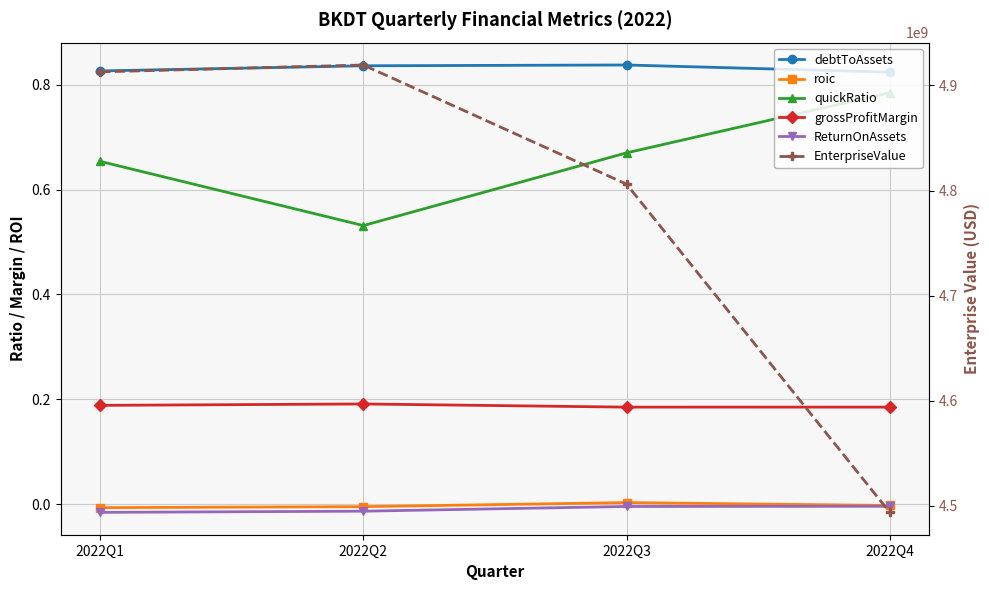

Reading right to left, extract all data points from this chart.

debtToAssets: 0.8	0.8	0.8	0.8
roic: -0.0	0.0	-0.0	-0.0
quickRatio: 0.8	0.7	0.5	0.7
grossProfitMargin: 0.2	0.2	0.2	0.2
ReturnOnAssets: -0.0	-0.0	-0.0	-0.0
EnterpriseValue: 4493883000.0	4806130000.0	4919490000.0	4912930000.0